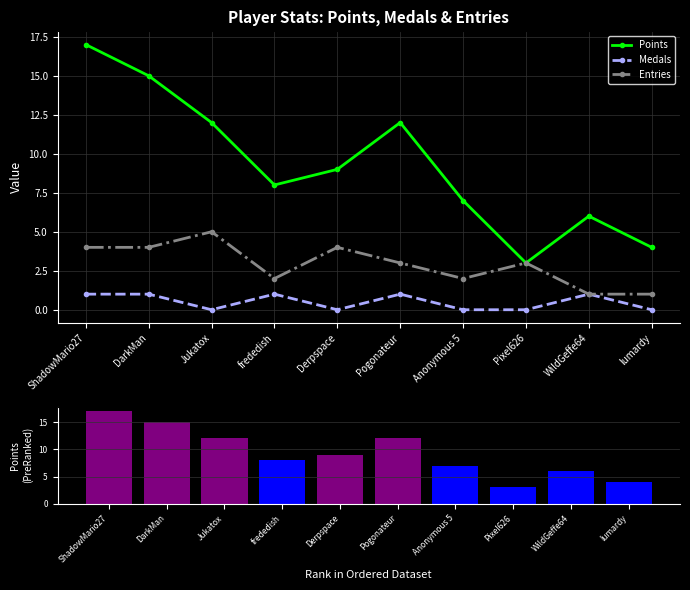

Which has a higher value, Derpspace or WildGeffe64?

Derpspace